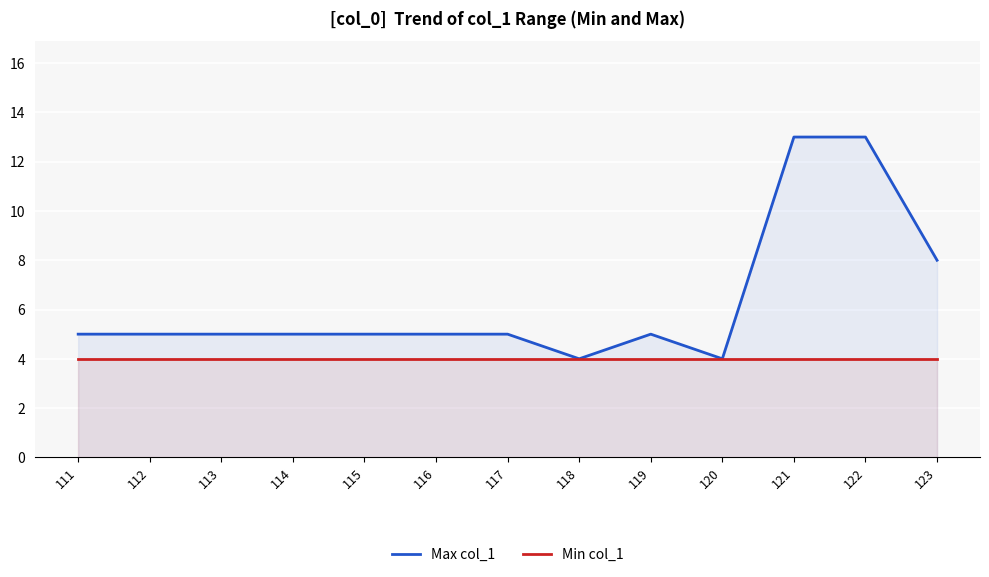

Which series has the largest total across all categories?

Max col_1